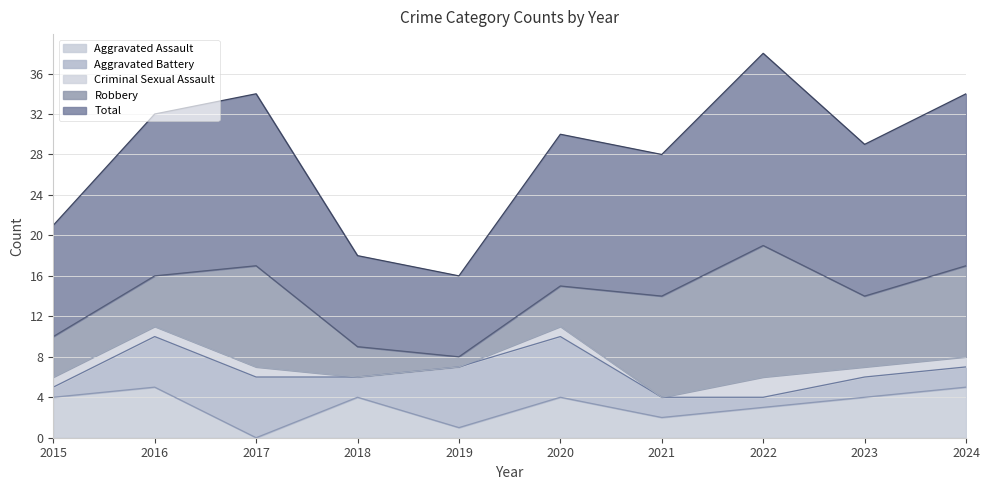

At which label does Total reach its peak?

2022